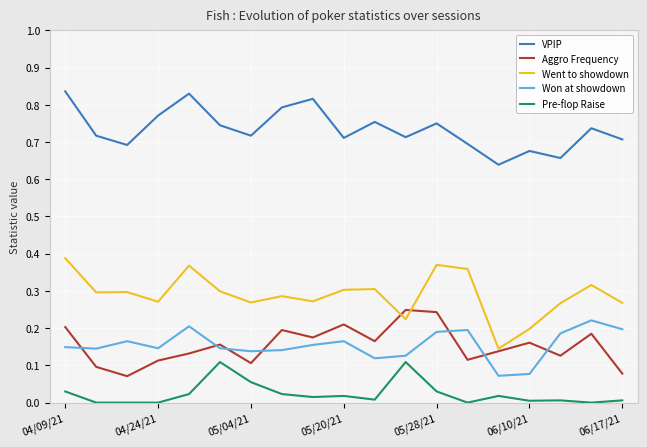

Which series has the largest total across all categories?

VPIP